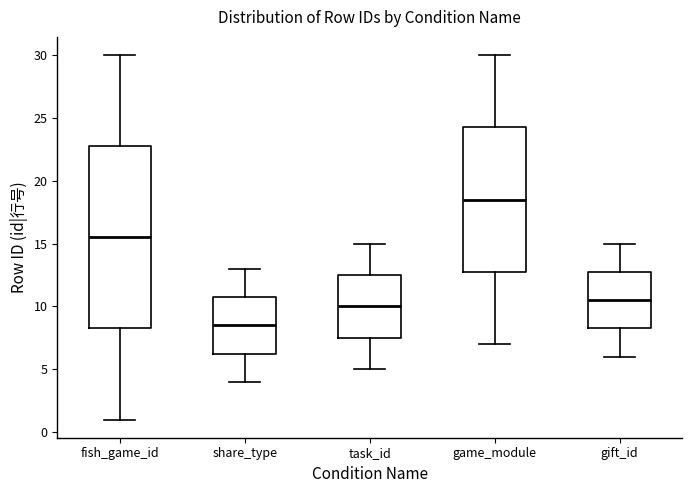

Where is the lower edge of the box for share_type on the y-axis? The values are not printed on the chart, so give them approximately, as read against the axis.

6.5